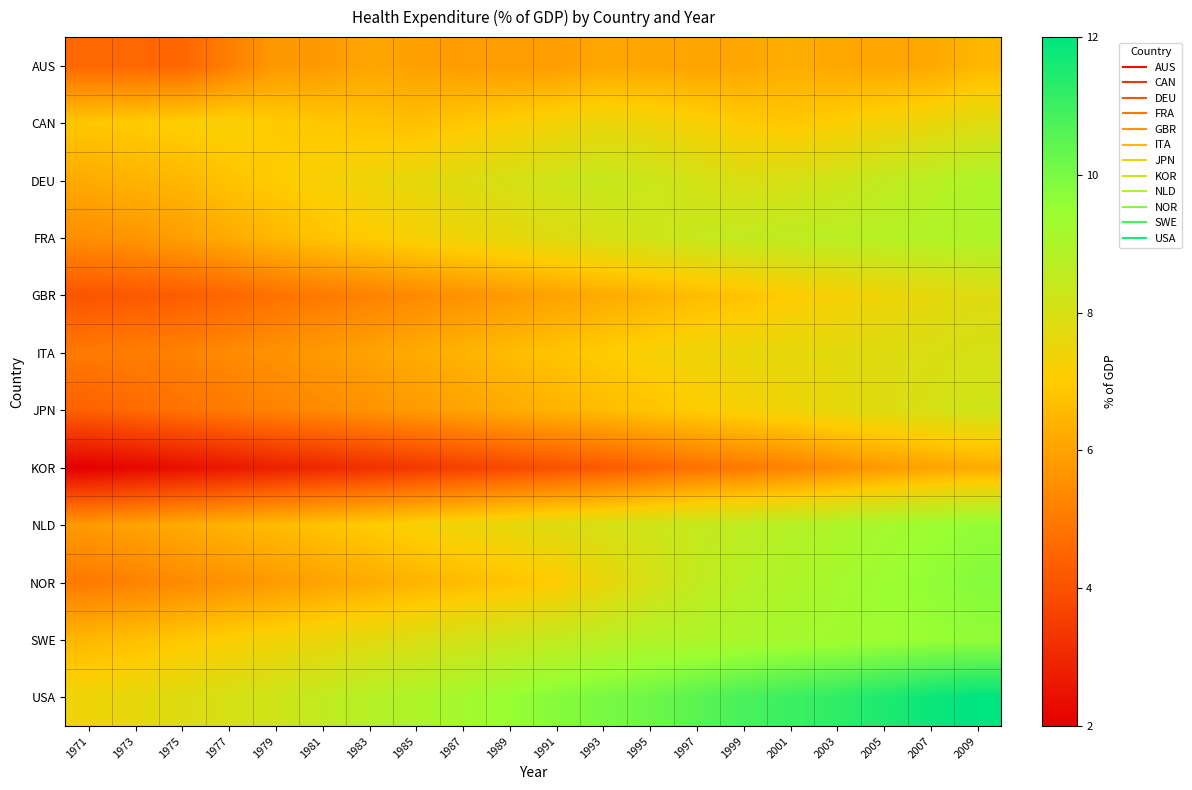

Which series has the largest total across all categories?

USA